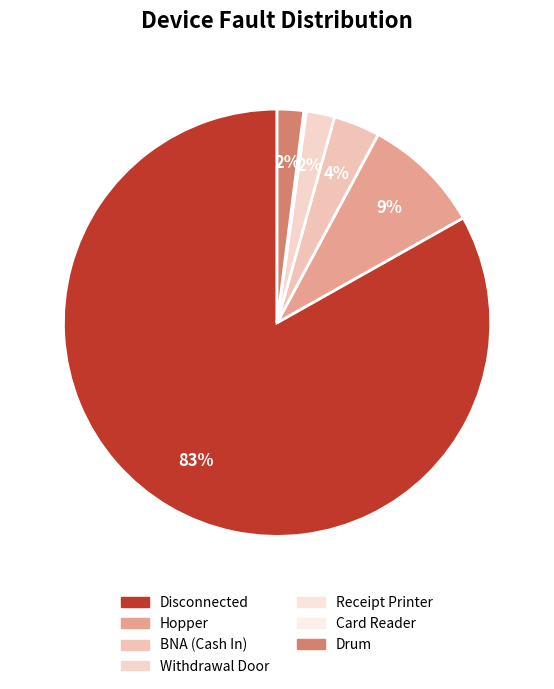

What percentage is NOT represented by Card Reader?

99.9%